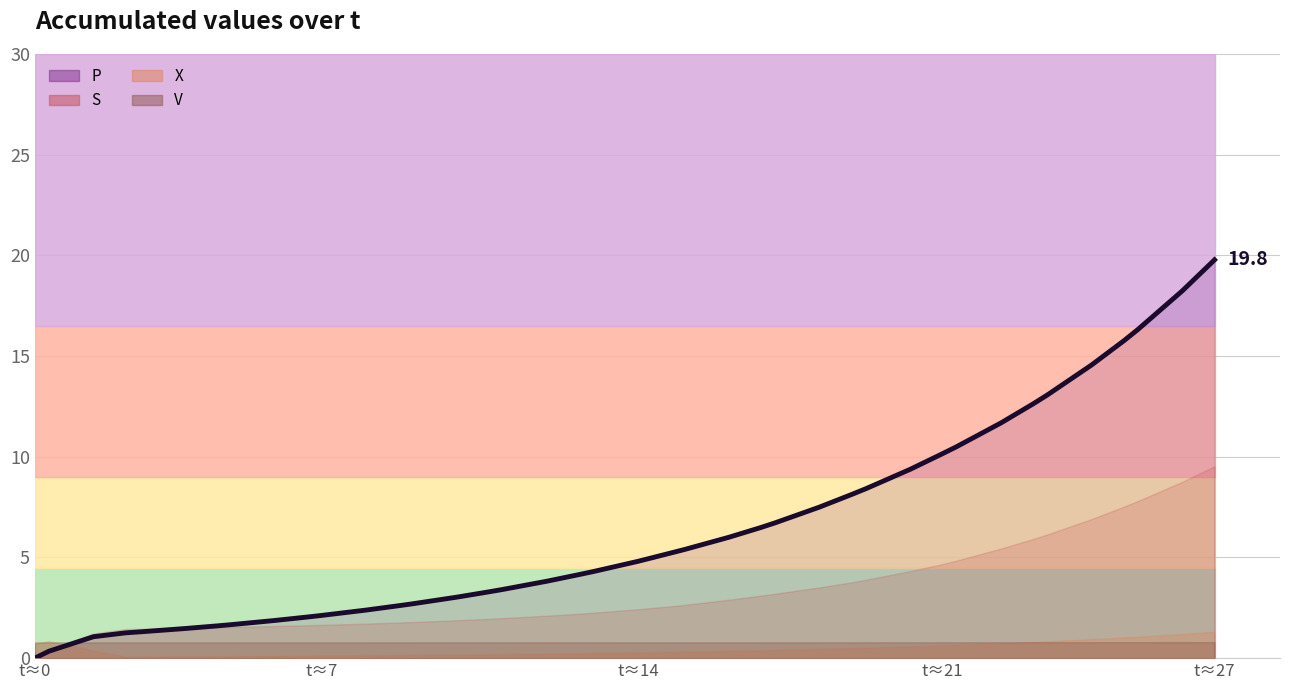

The chart shows a value of 1.1 at 12. True or false?

False